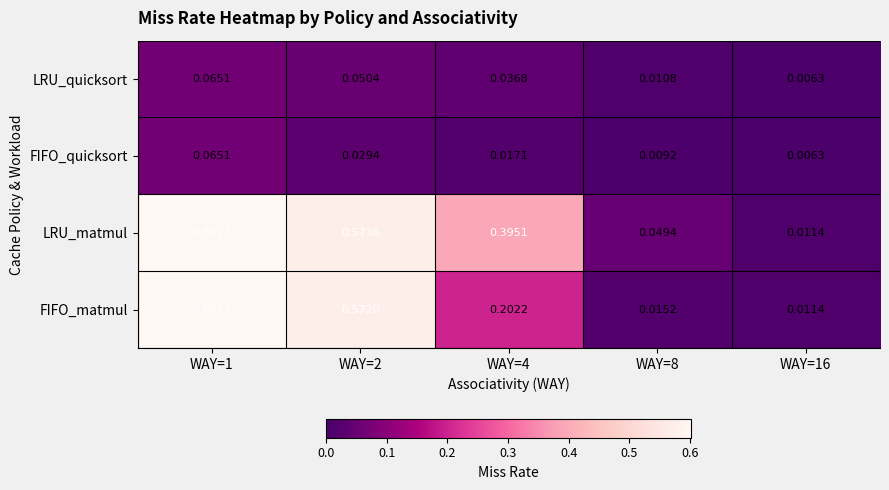

At WAY=8, list the series in order from largest to smallest.

LRU_matmul, FIFO_matmul, LRU_quicksort, FIFO_quicksort